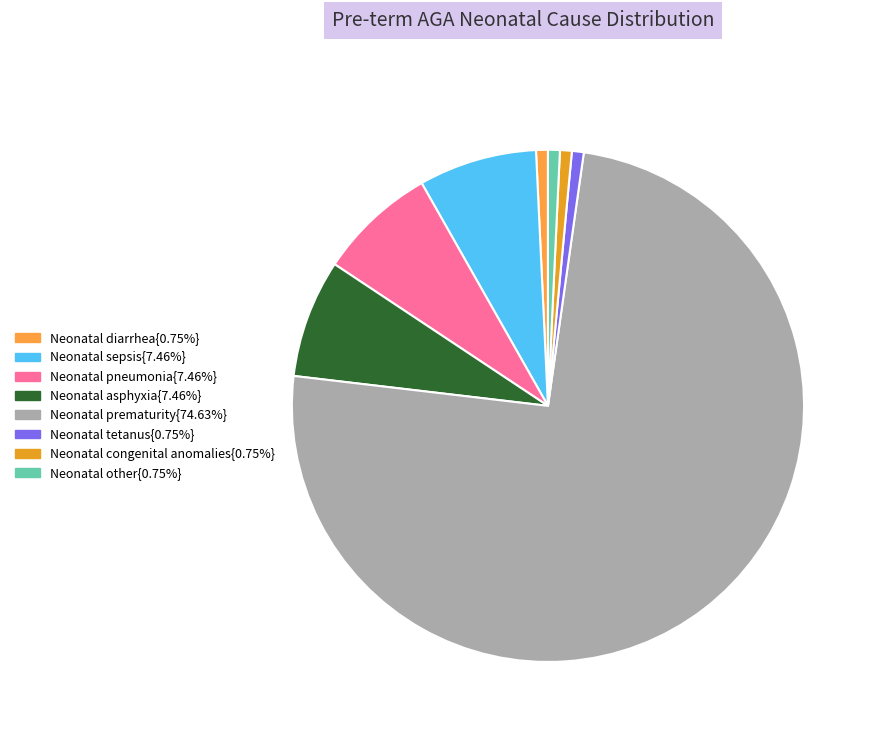

How many segments does this pie chart have?

8